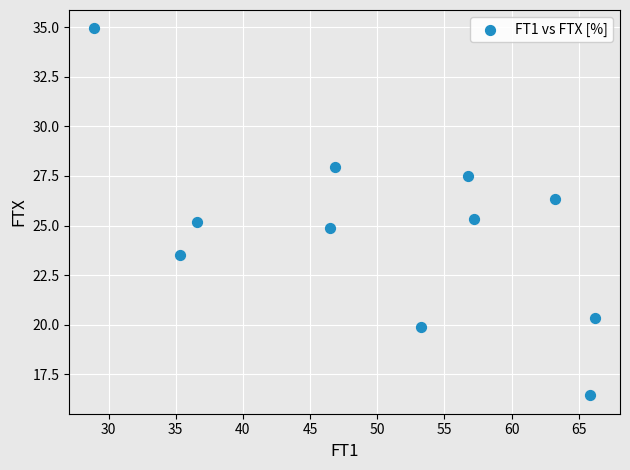

What is the range of Y values (max minus min)?

18.5